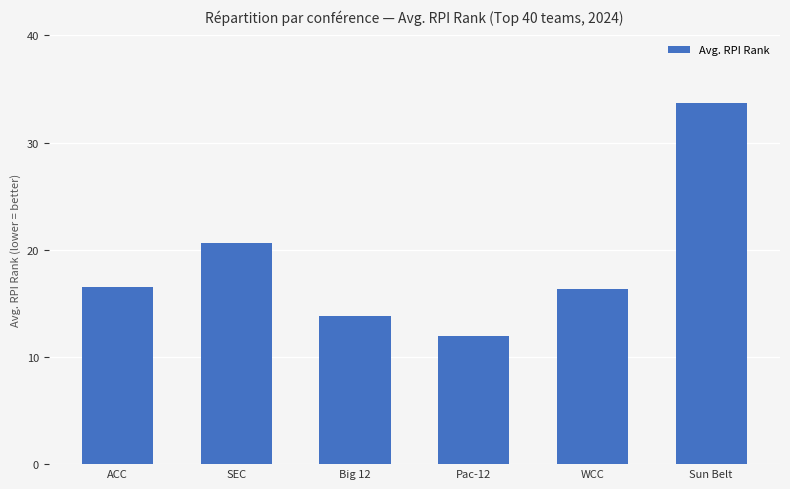

Which category has the highest value across all series?

Sun Belt